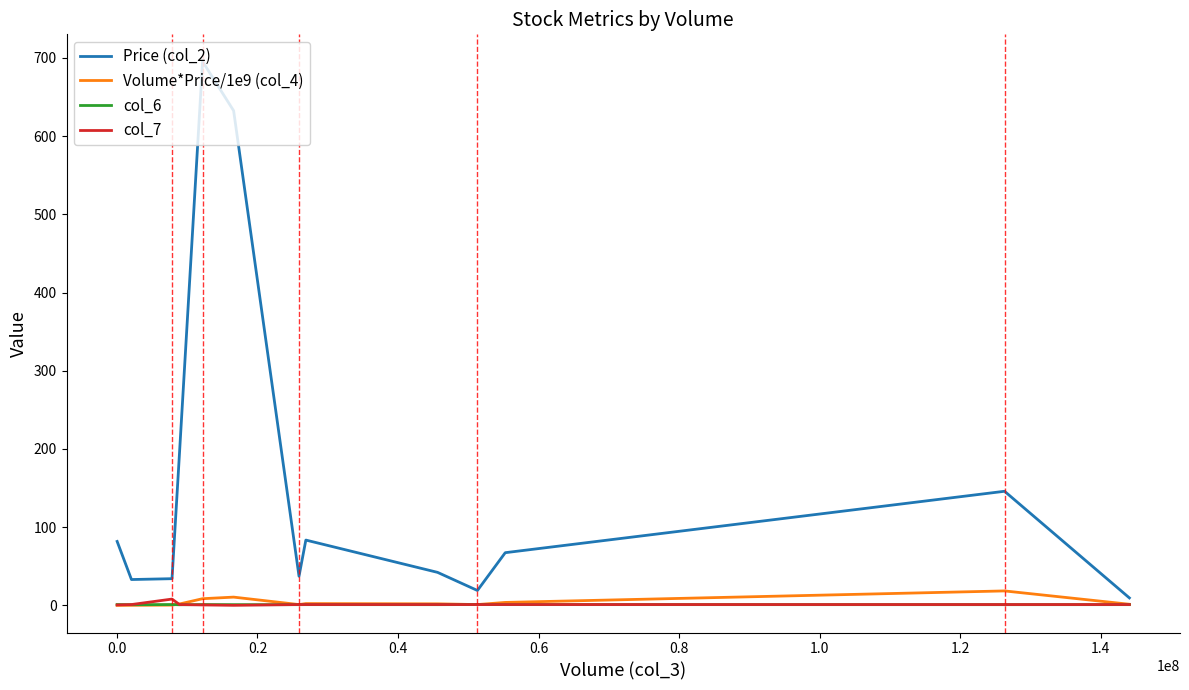

What is the greatest value displayed?

695.4